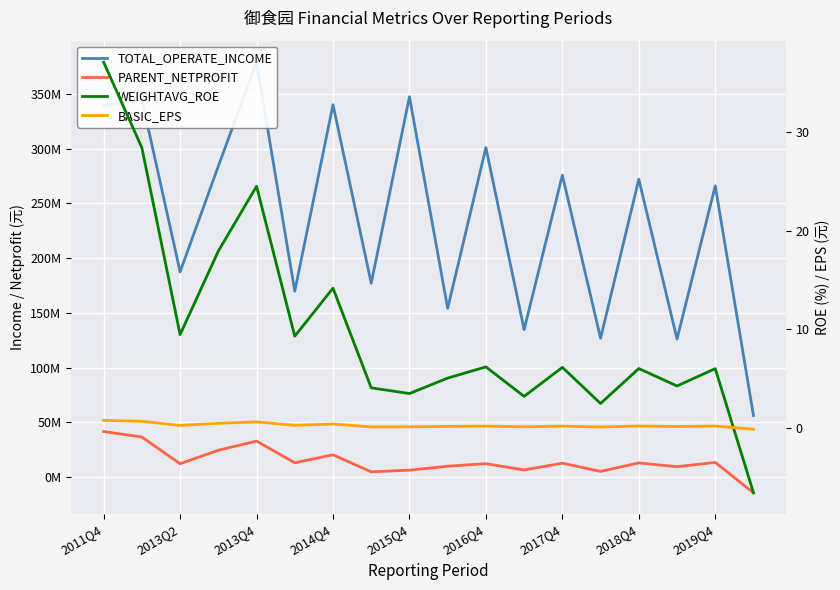

True or false: PARENT_NETPROFIT has a value of 5254809.4 at 13.

True